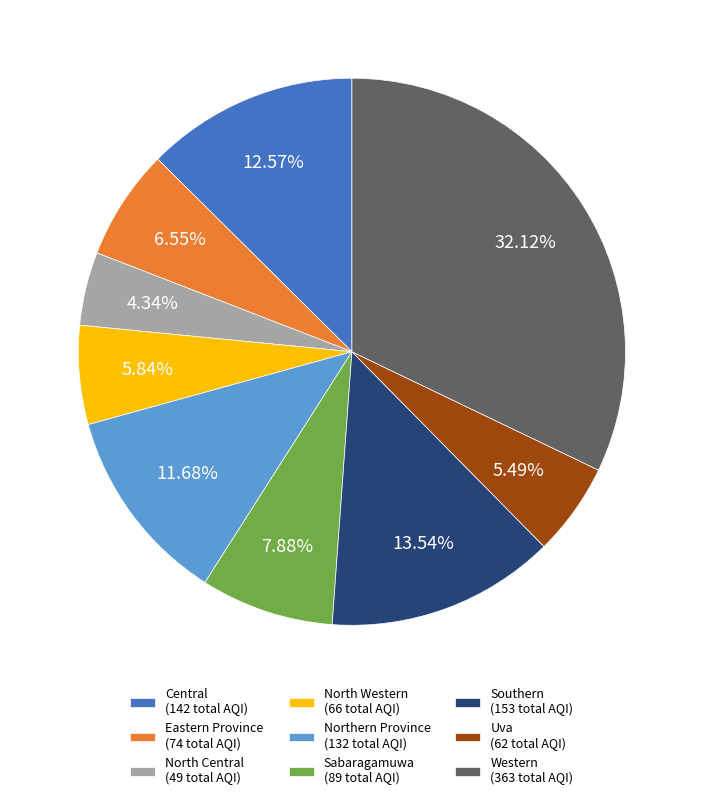

Which has a higher value, Central (142 total AQI) or Uva (62 total AQI)?

Central (142 total AQI)